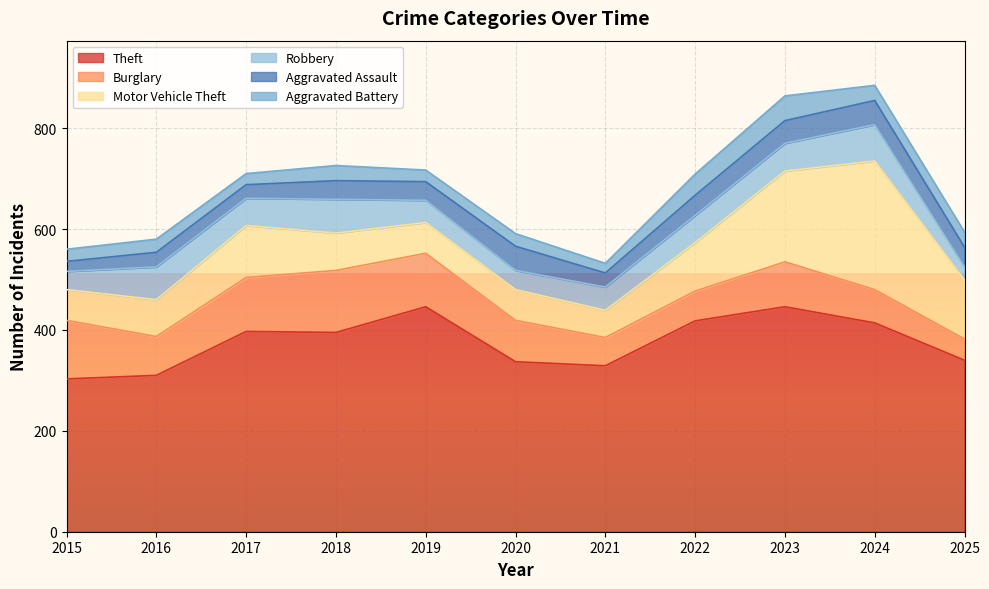

Reading right to left, list all the values displayed in this chart.

Theft: 340	414	446	418	329	337	446	395	397	310	303
Burglary: 42	66	89	59	56	82	106	123	107	77	116
Motor Vehicle Theft: 117	255	180	96	54	61	61	74	103	73	61
Robbery: 26	72	55	54	46	38	44	67	54	65	36
Aggravated Assault: 39	48	45	40	28	48	37	37	27	29	20
Aggravated Battery: 30	30	49	42	19	25	23	30	22	26	24